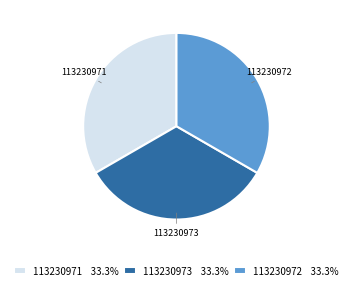

Do 113230972 and 113230973 together represent more than half of the pie?

Yes